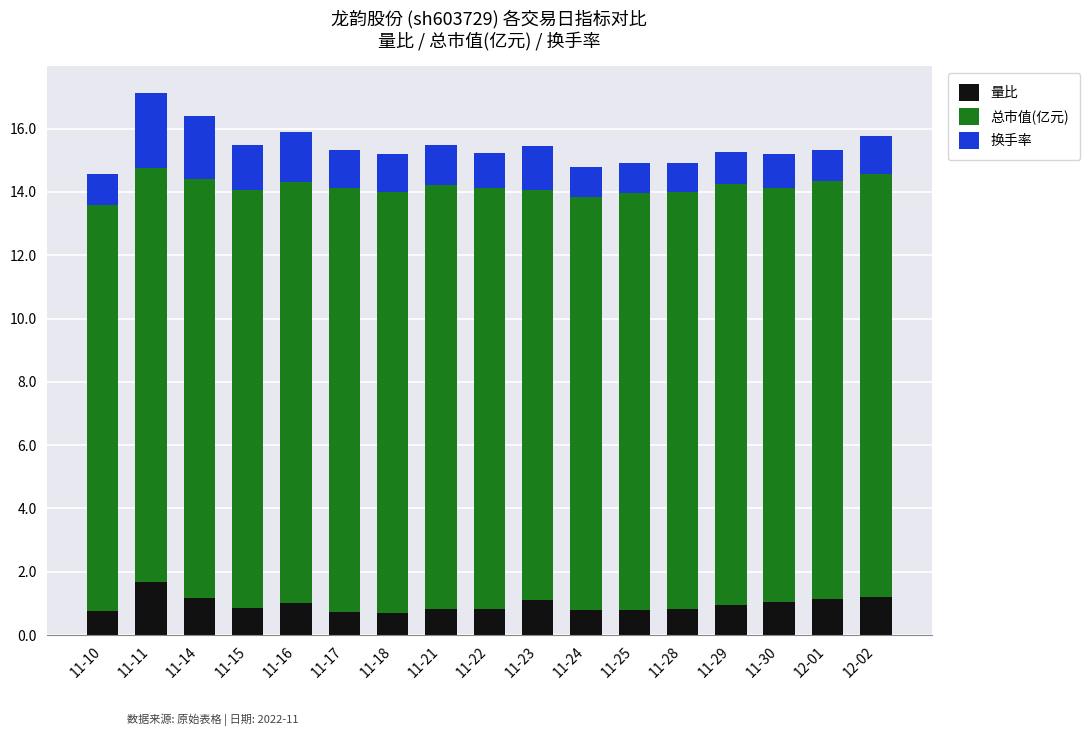

What is the total value across all series at 11-14?

16.4